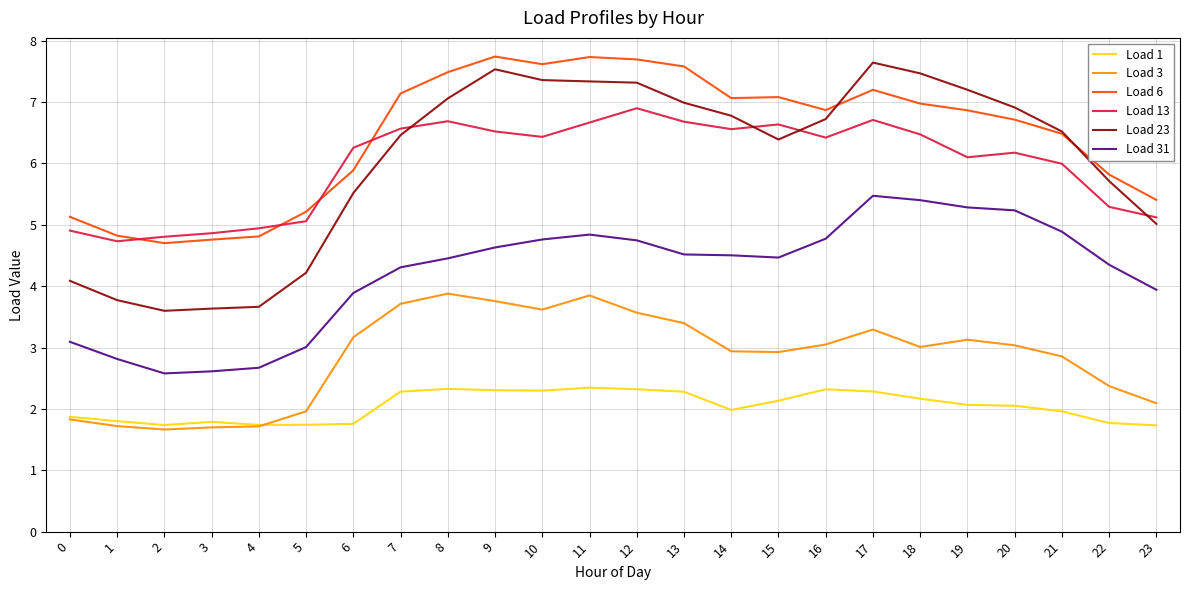

Is it true that Load 31 equals 0.9 at 4?

False